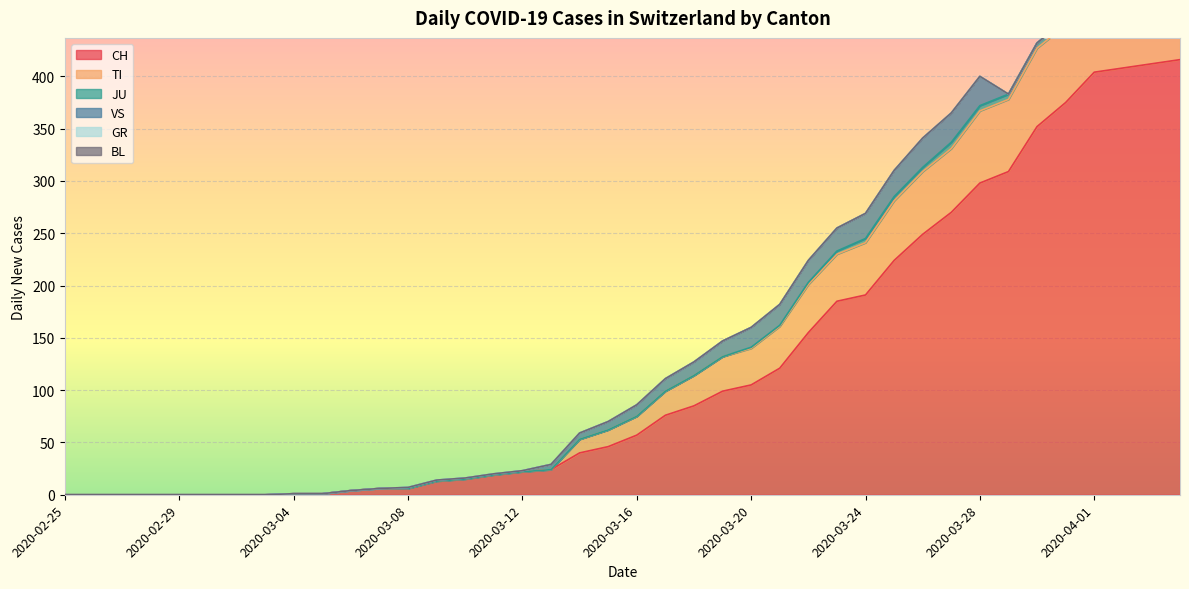

Is the value of TI at 2020-04-02 greater than the value of GR at 2020-03-07?

Yes